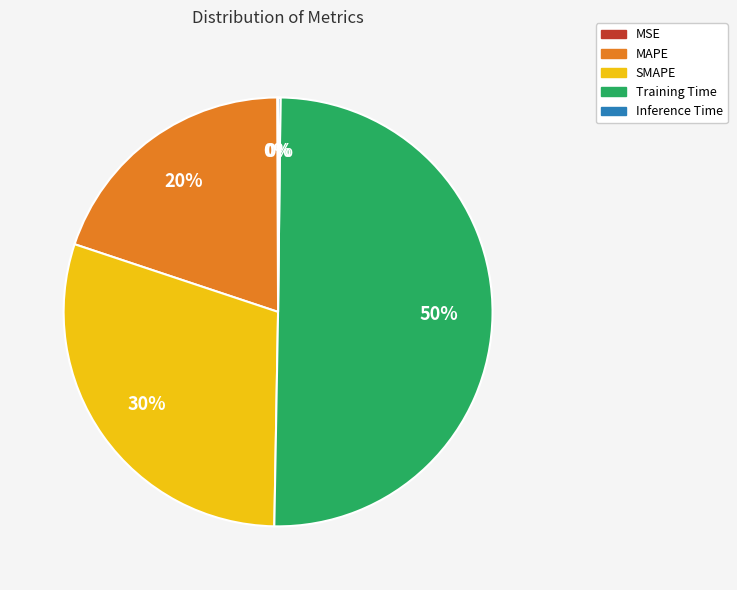

Is it true that MAPE is 20% of the pie?

True